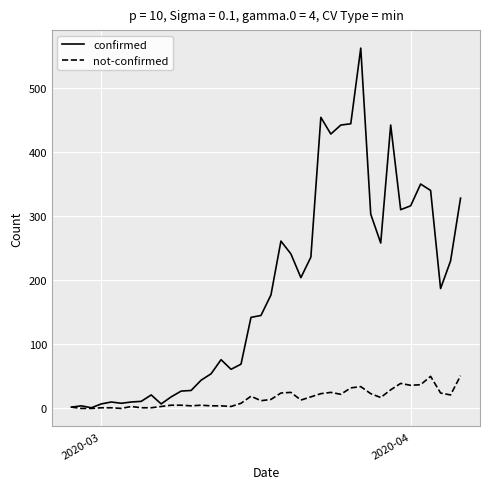

At how many categories does at least one series exceed 102?

22